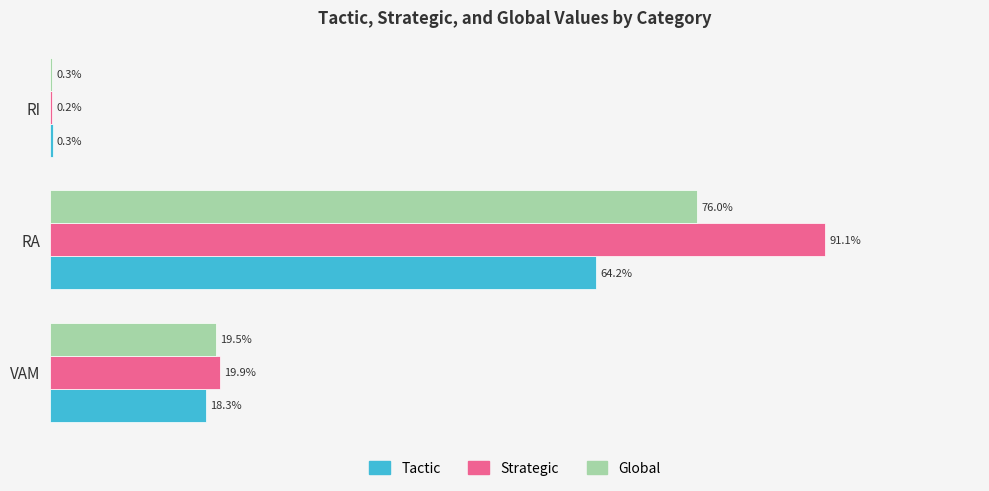

At which category is the sum across all series the highest?

RA